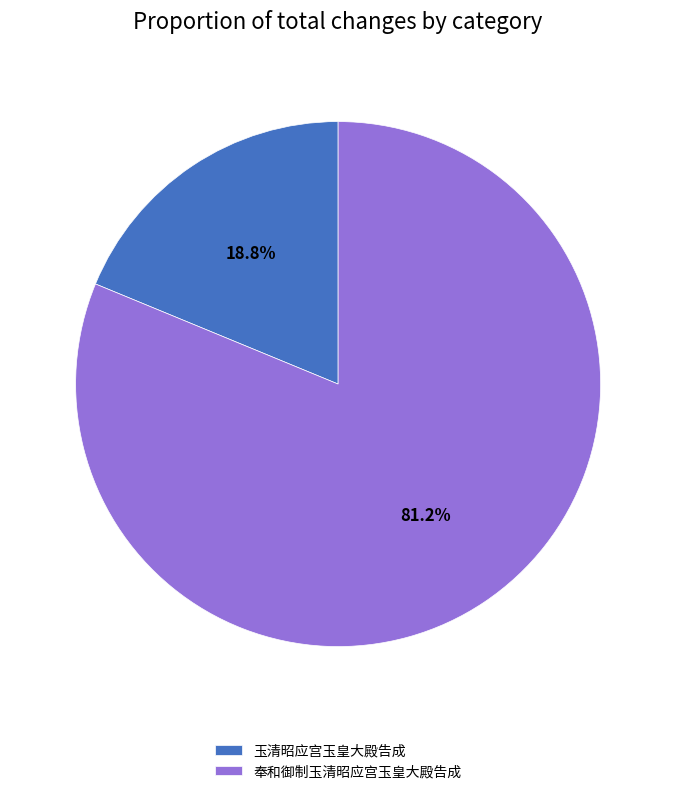

Do 玉清昭应宫玉皇大殿告成 and 奉和御制玉清昭应宫玉皇大殿告成 together represent more than half of the pie?

Yes